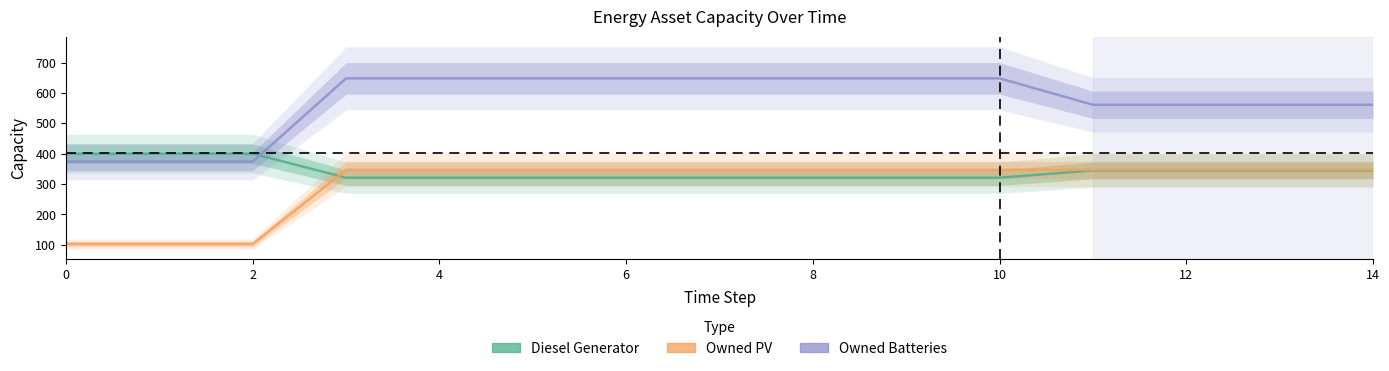

At how many categories does at least one series exceed 441?

12